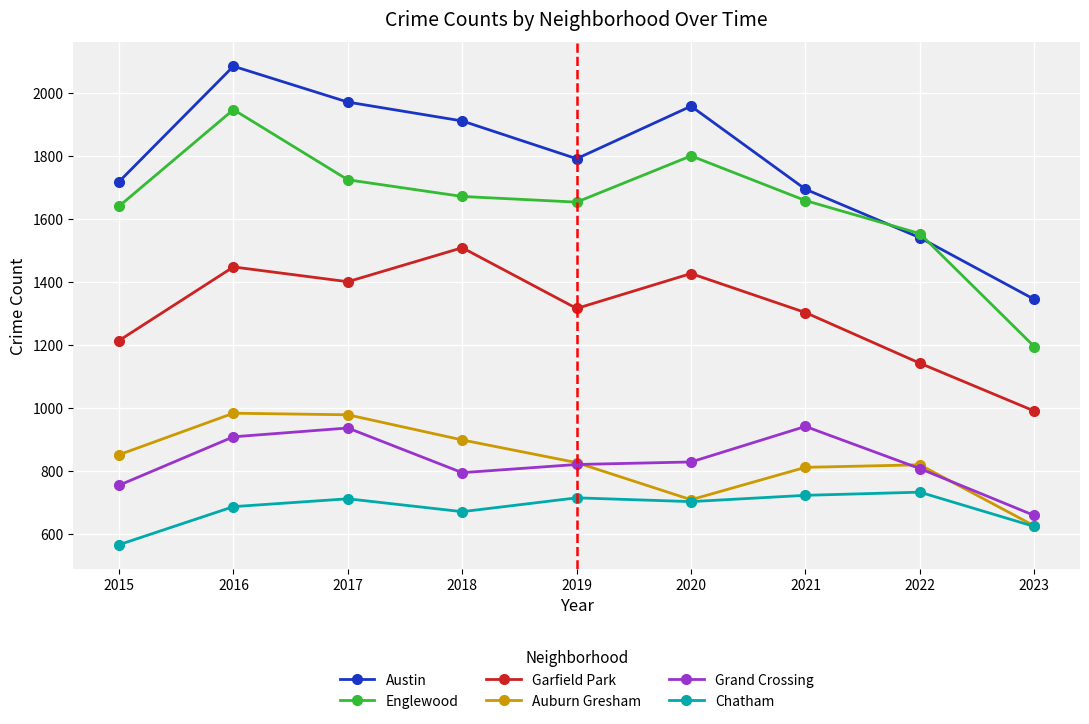

Is it true that Garfield Park equals 873 at 2017?

False